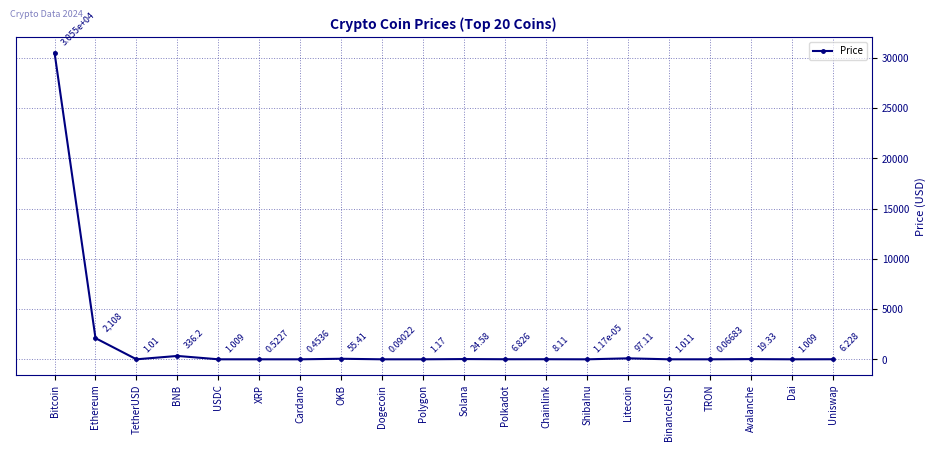

At which category does the data reach its first local peak?

BNB